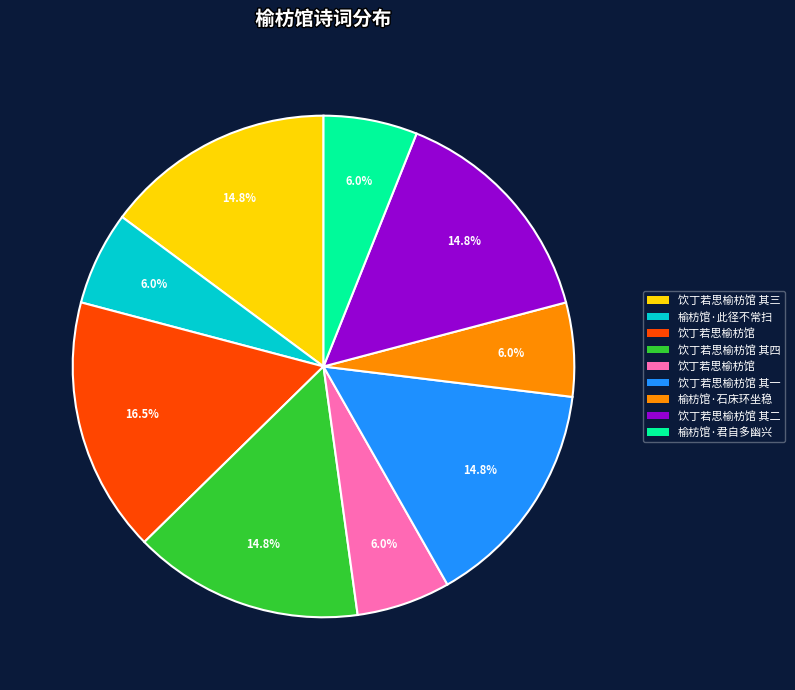

Is there a majority slice in this chart?

No